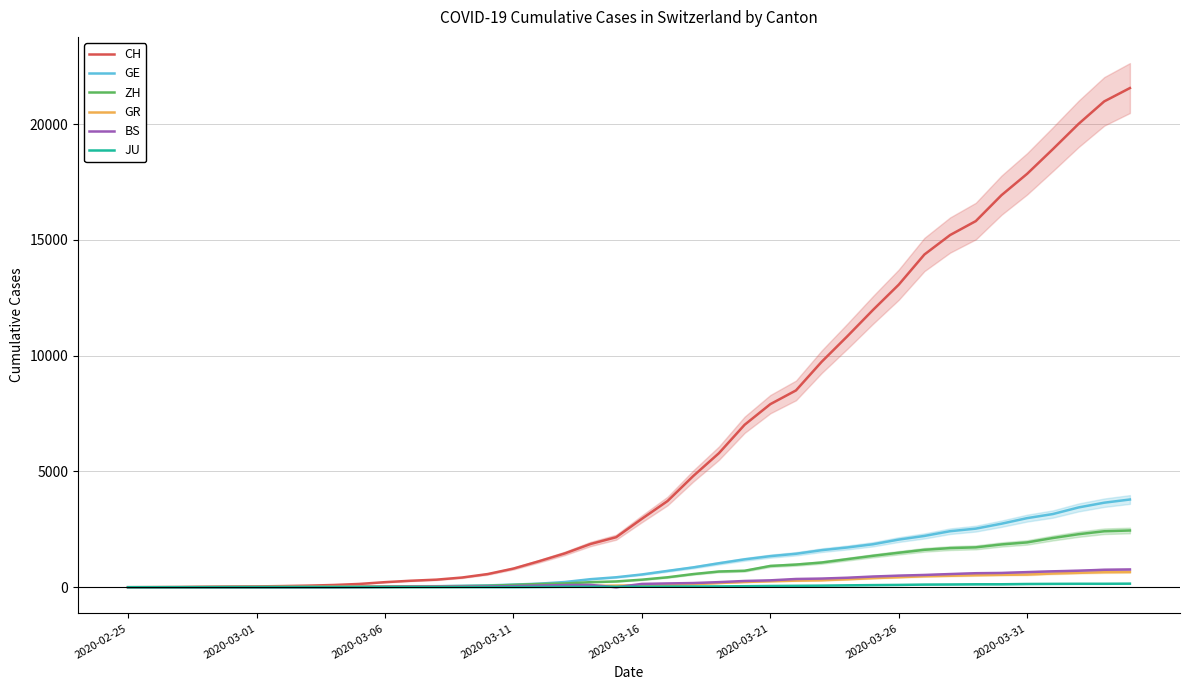

How many lines are shown in the chart?

6